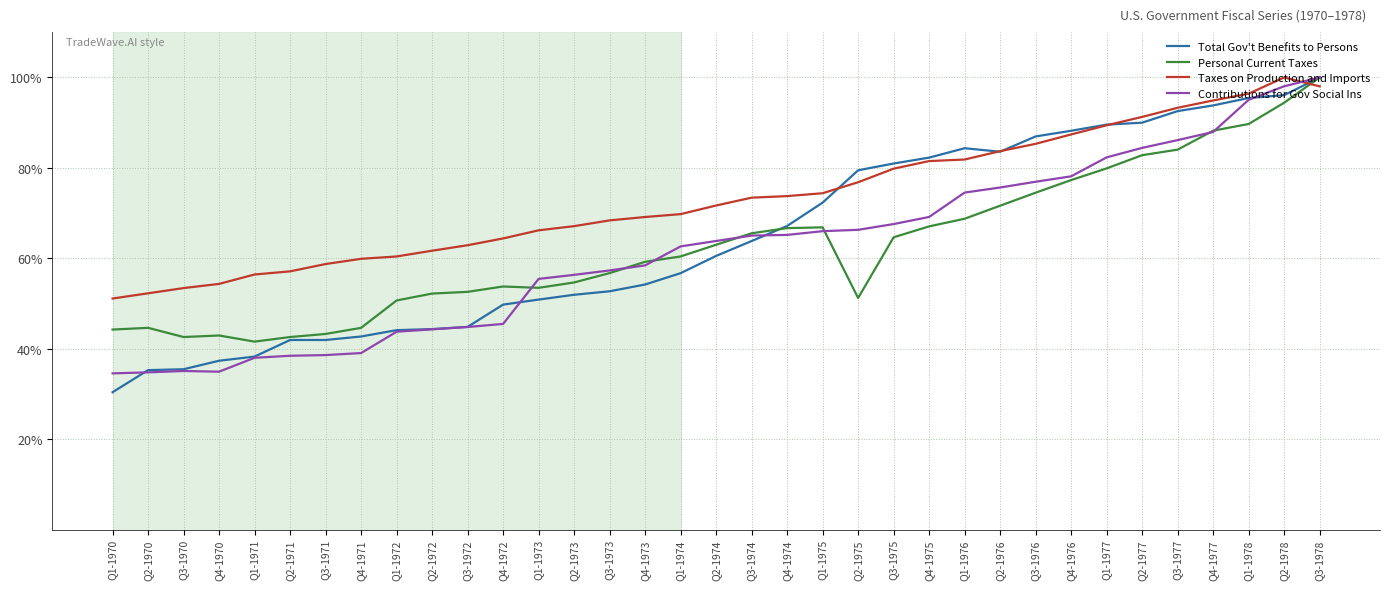

Which label corresponds to the smallest value in the chart?

Q1-1970